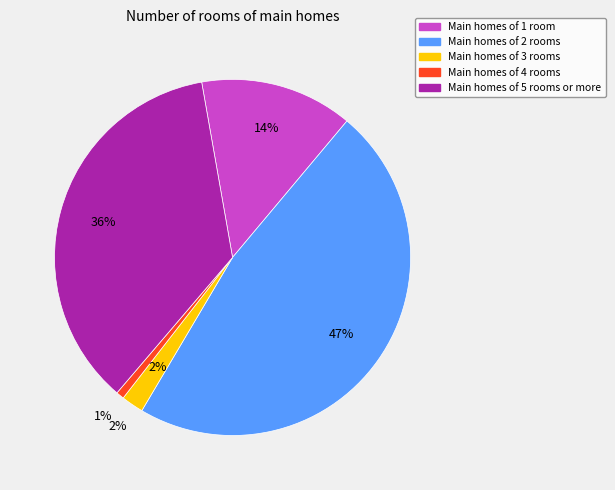

What portion of the pie excludes 1?

86.1%